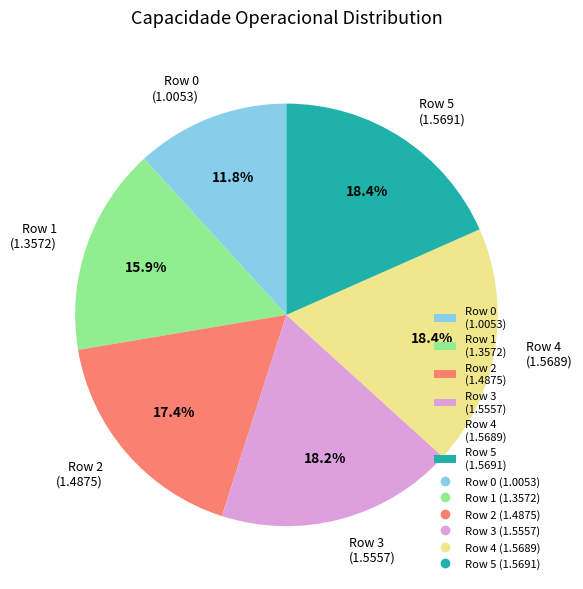

Does Row 3 (1.5557) represent more than half of the total?

No